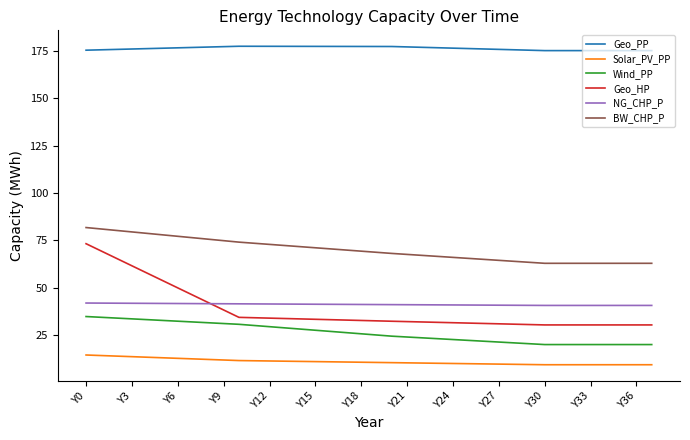

True or false: Solar_PV_PP and Wind_PP cross at least once.

False